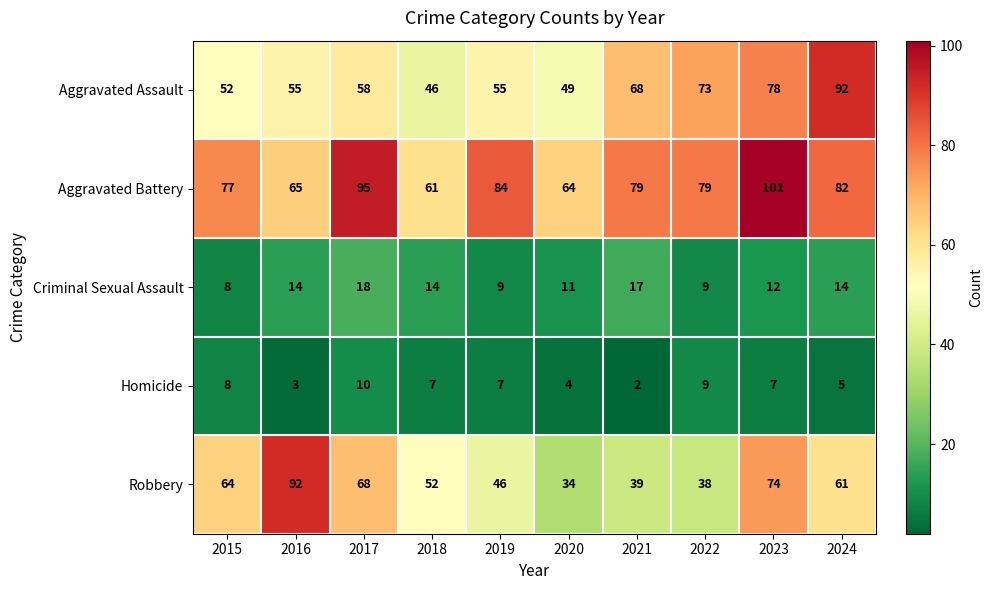

Count the number of categories in the chart.

10